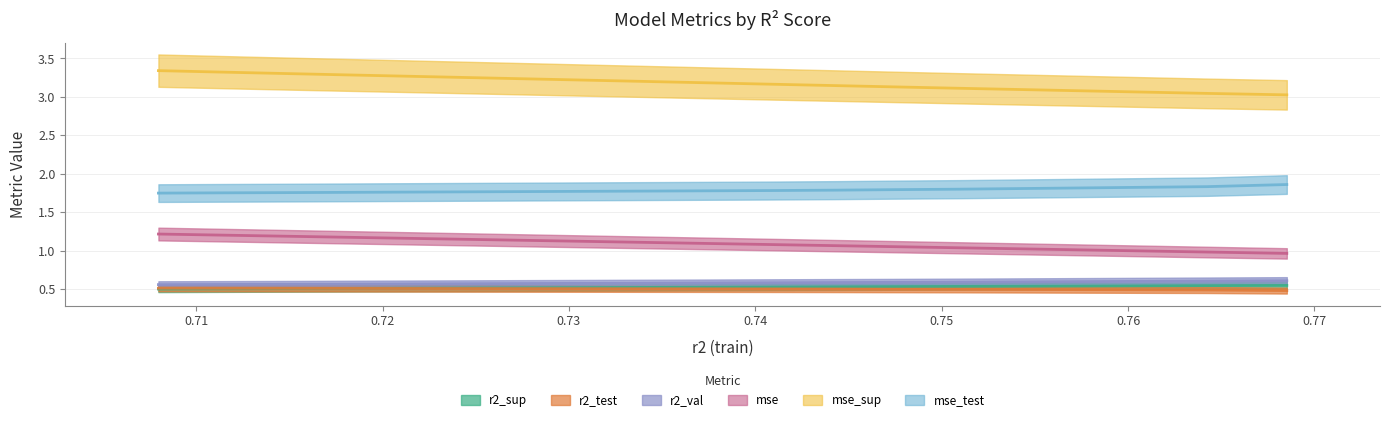

What is the lowest value of the r2_val series?

0.6